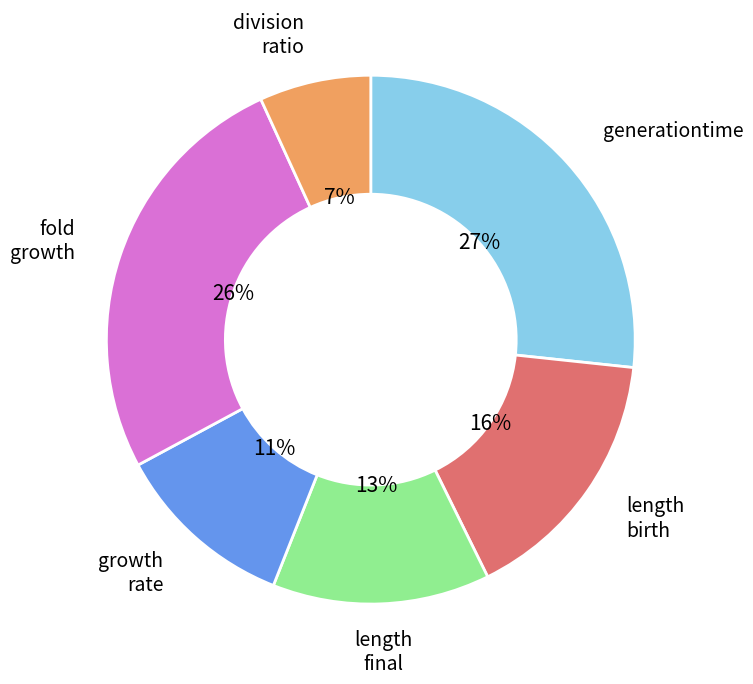

To the nearest percent, what is the average slice percentage?

17%